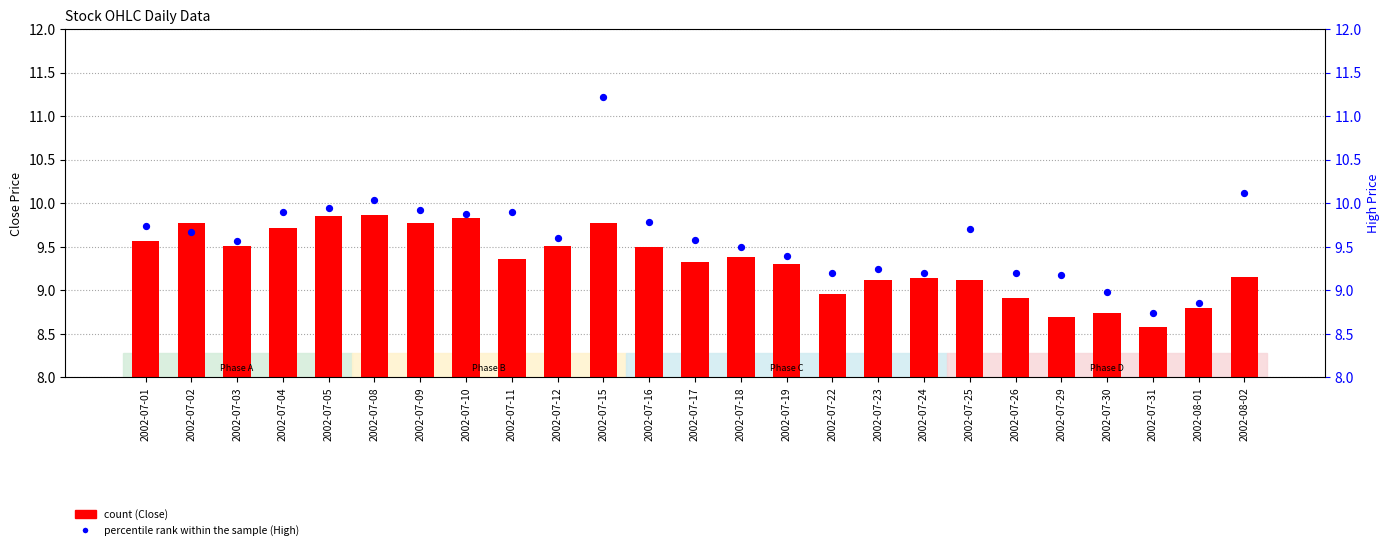

What are all the series names shown in the legend?

count (Close), percentile rank within the sample (High)